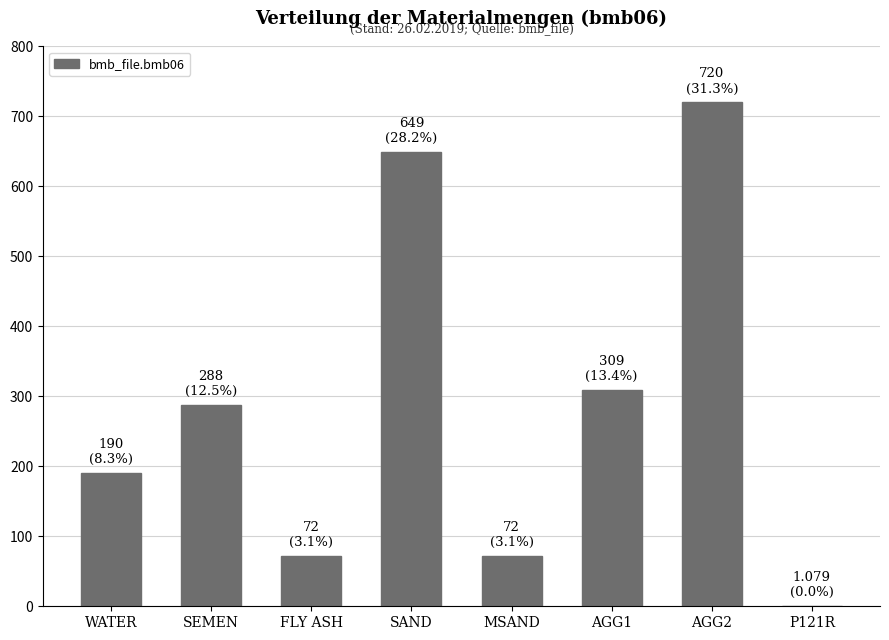

Reading left to right, list all the values displayed in this chart.

WATER=190.0	SEMEN=288.0	FLY ASH=72.0	SAND=649.0	MSAND=72.0	AGG1=309.0	AGG2=720.0	P121R=1.1